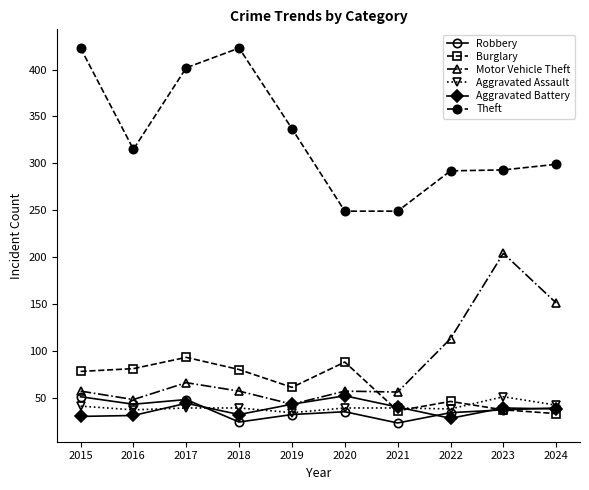

True or false: Theft and Aggravated Assault intersect in this chart.

False